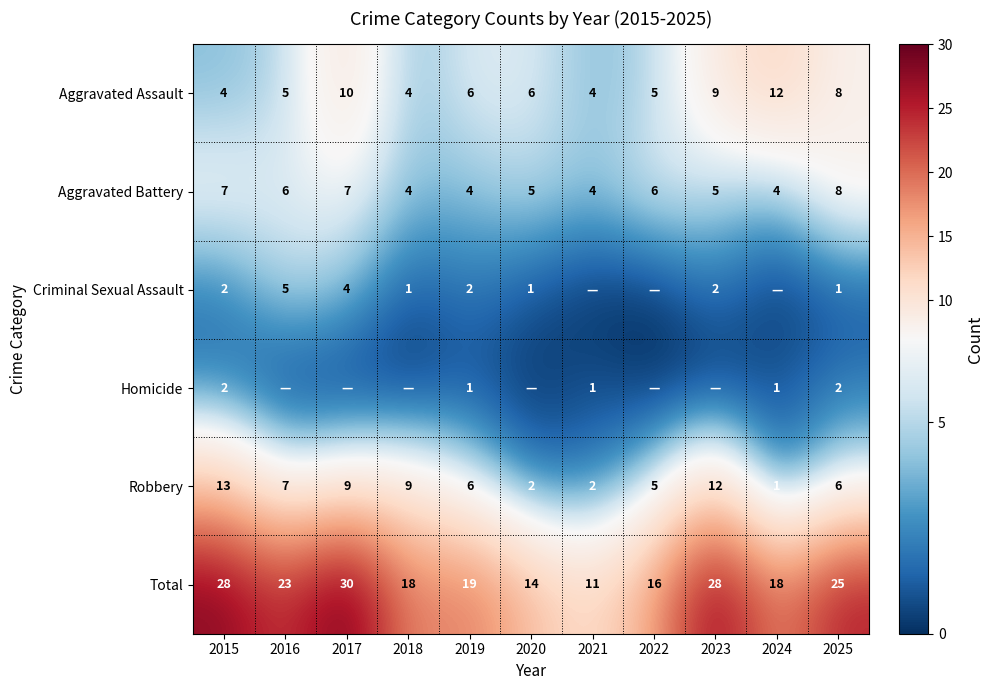

At which label is Criminal Sexual Assault closest to 2?

2015